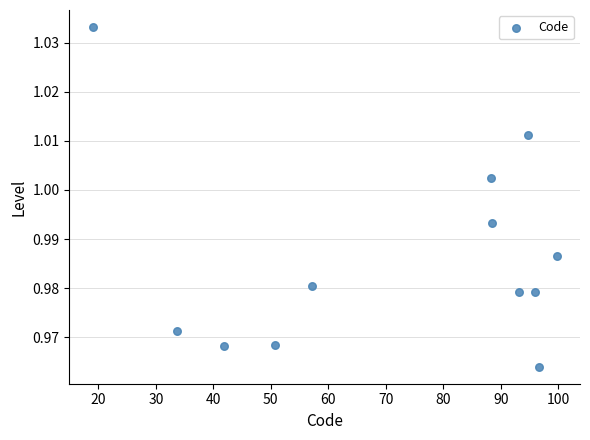

What is the average X value?

71.6